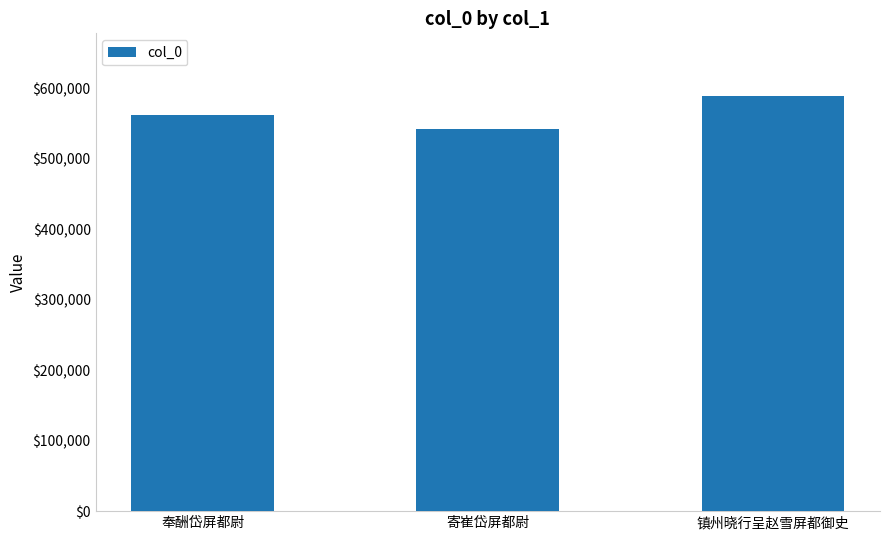

How many data points are less than 561818?

1